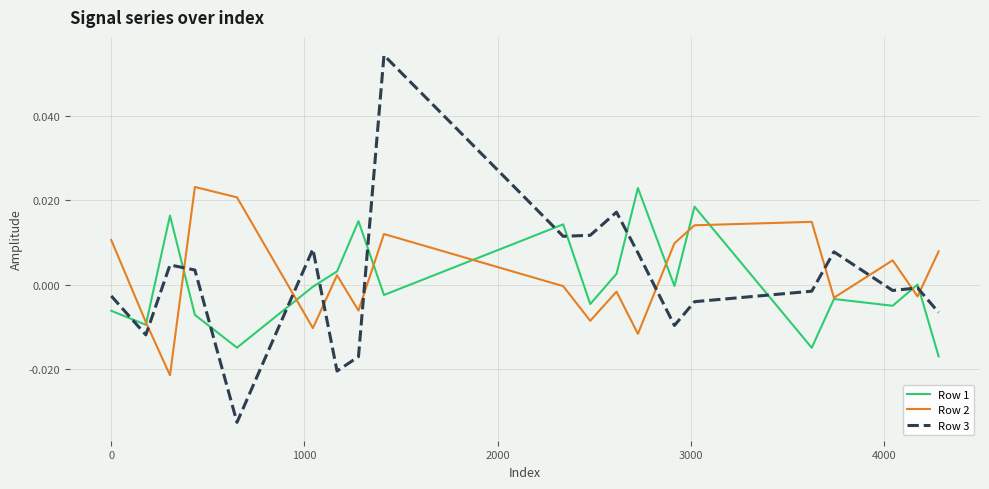

Which series has the widest spread of values?

Row 3